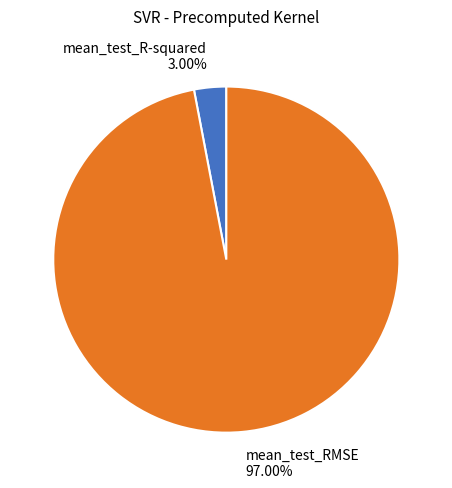

Count the number of slices in the pie.

2